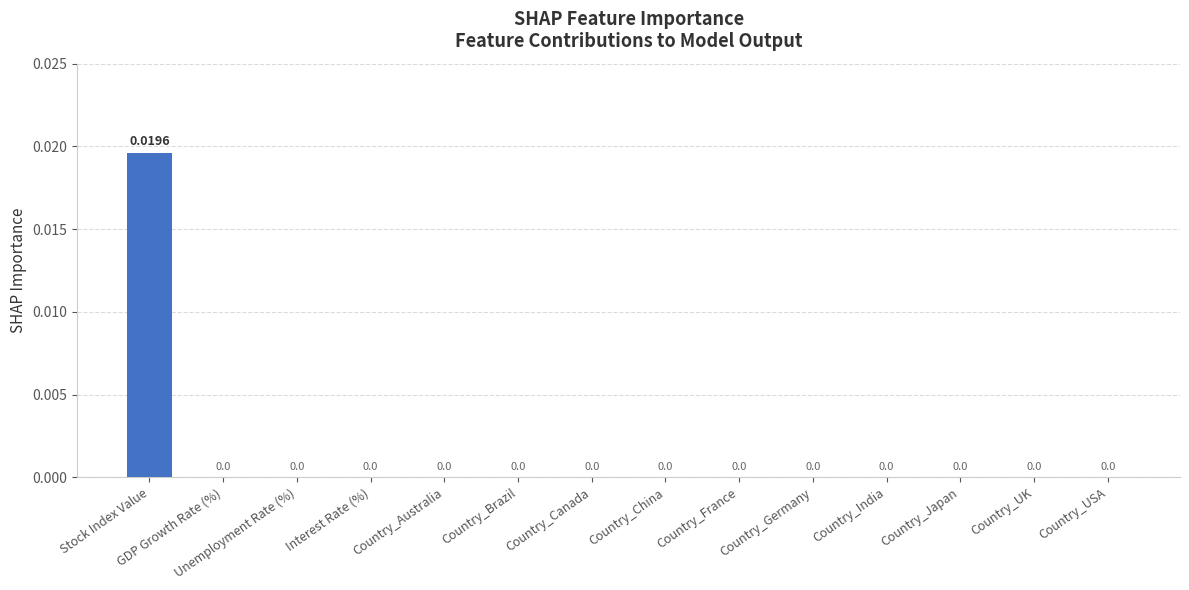

Does the chart contain stacked bars?

No